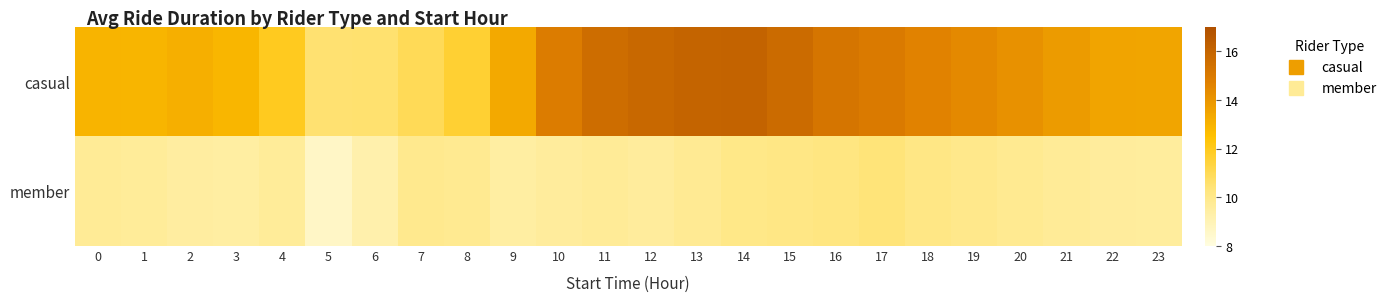

Reading left to right, list all the values displayed in this chart.

casual: 0=13.0	1=12.9	2=13.1	3=12.9	4=12.0	5=10.5	6=10.5	7=11.0	8=11.6	9=13.3	10=14.9	11=15.6	12=15.8	13=16.0	14=16.1	15=15.7	16=15.2	17=15.0	18=14.7	19=14.4	20=14.1	21=13.8	22=13.5	23=13.5
member: 0=9.8	1=9.7	2=9.5	3=9.5	4=9.7	5=8.6	6=9.2	7=9.9	8=9.8	9=9.5	10=9.6	11=9.7	12=9.6	13=9.8	14=10.0	15=10.1	16=10.2	17=10.4	18=10.1	19=10.0	20=9.8	21=9.7	22=9.6	23=9.6